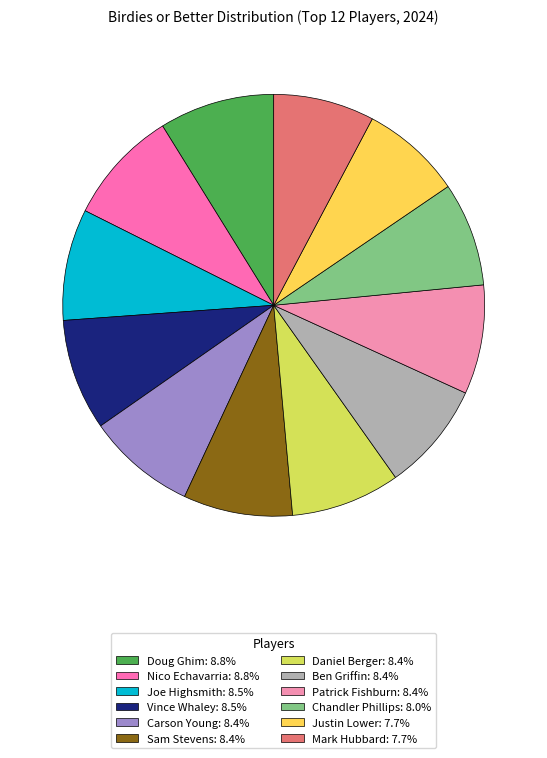

Rank the categories by value from highest to lowest.

Doug Ghim, Nico Echavarria, Joe Highsmith, Vince Whaley, Carson Young, Sam Stevens, Daniel Berger, Ben Griffin, Patrick Fishburn, Chandler Phillips, Justin Lower, Mark Hubbard